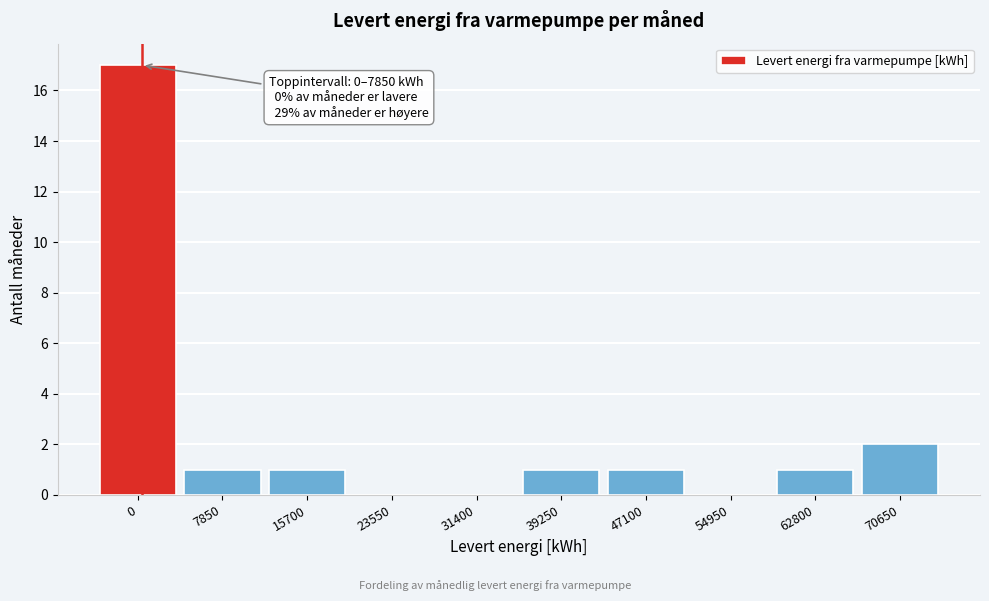

Reading left to right, list all the values displayed in this chart.

0=17	7850=1	15700=1	23550=0	31400=0	39250=1	47100=1	54950=0	62800=1	70650=2